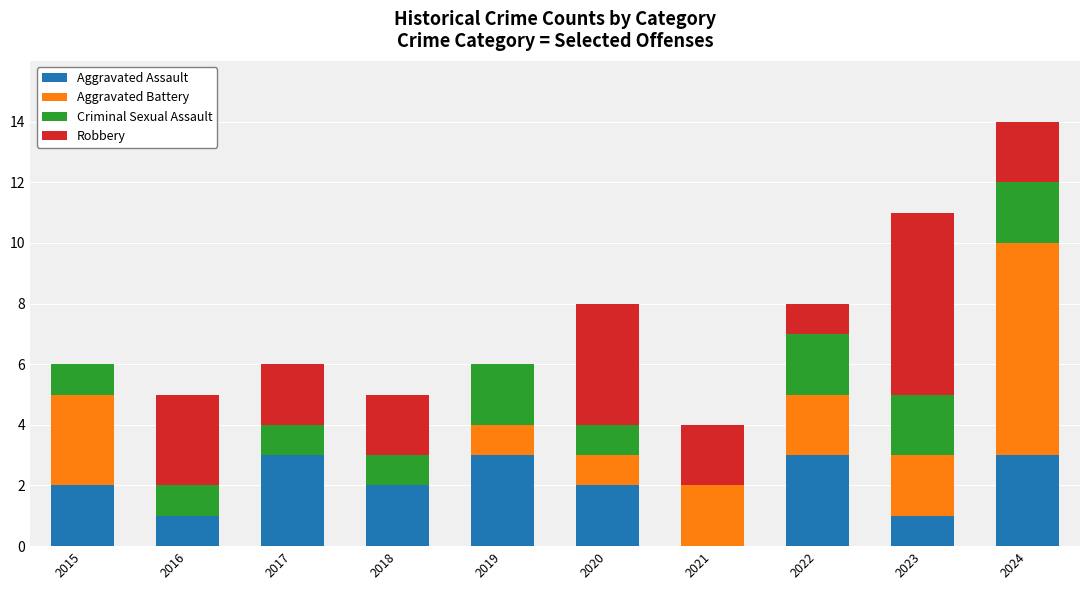

At which category is the sum across all series the highest?

2024